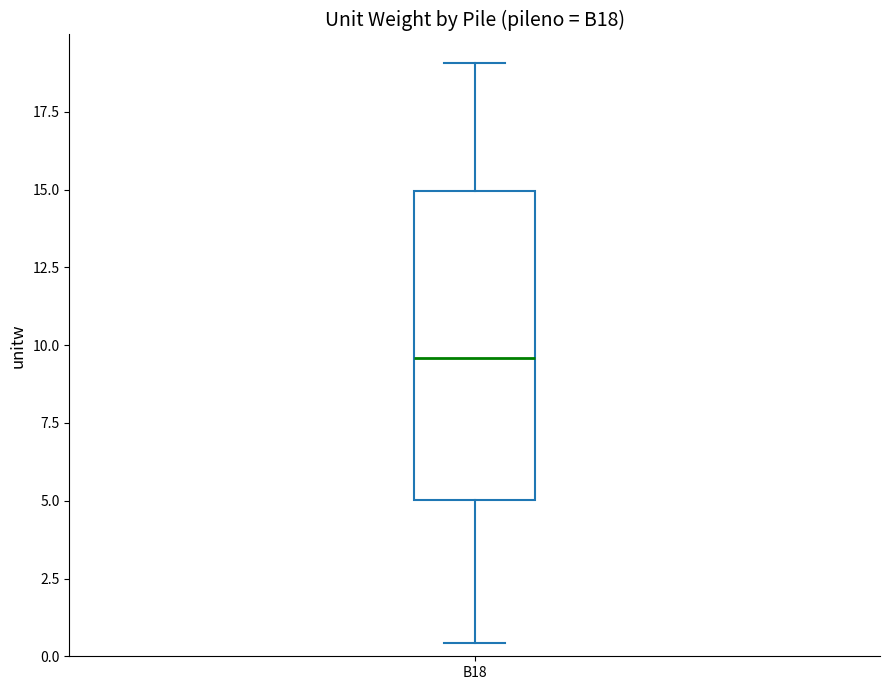

Transcribe this box plot: give where the median line is, the range the box spans, and where the two whiskers end, as read against the y-axis. The values are not printed on the chart, so give them approximately, as read against the axis.

median 9.5, box 5.0 to 15.0, whiskers 0.5 to 19.0